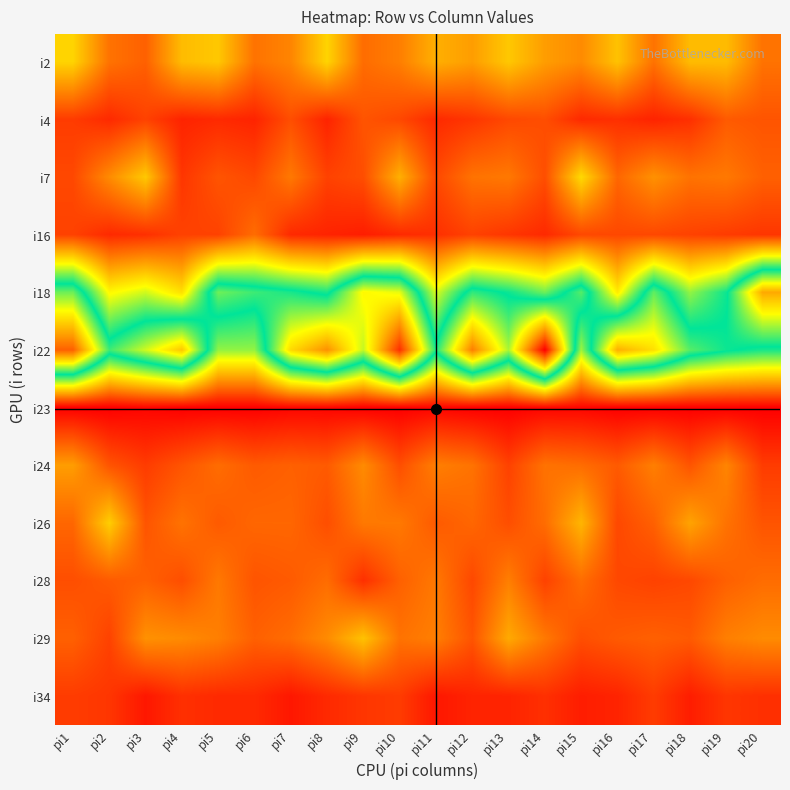

What is the greatest value displayed?

128